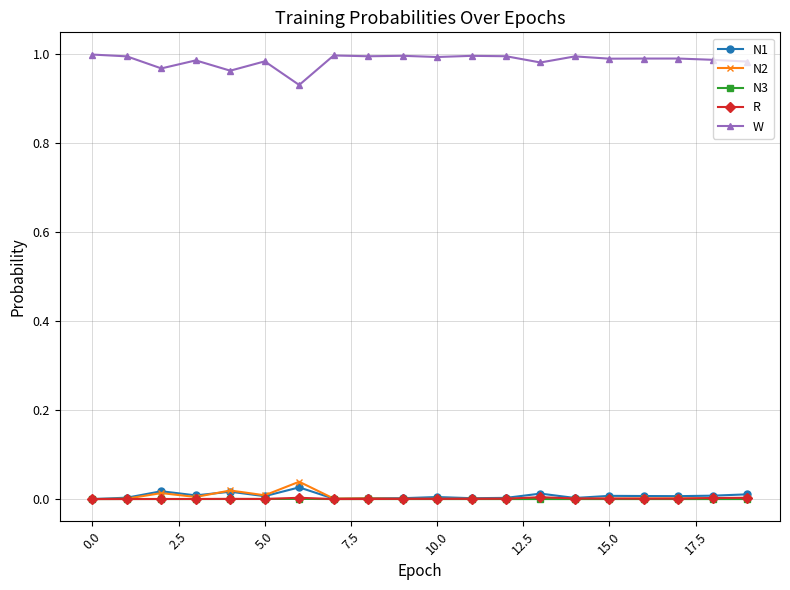

True or false: W and N1 intersect in this chart.

False